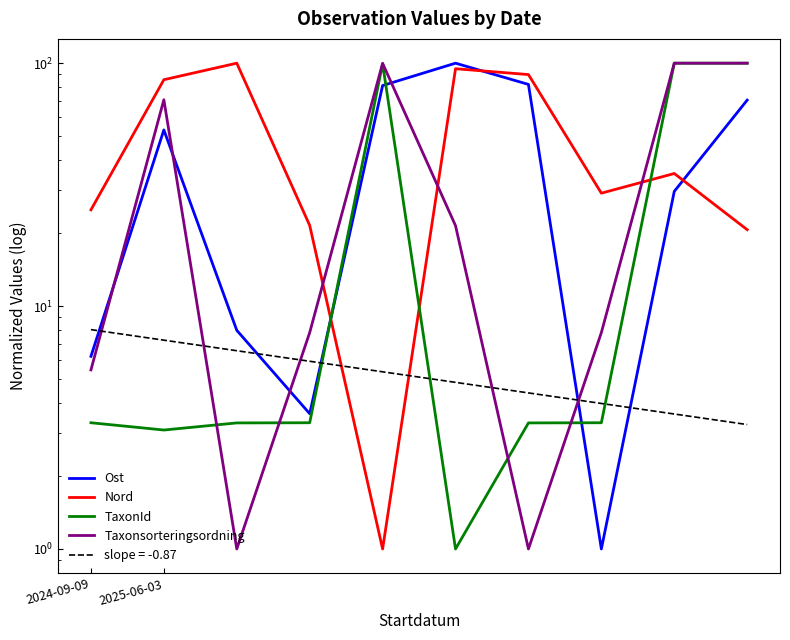

Is it true that TaxonId equals 100.0 at 8?

True